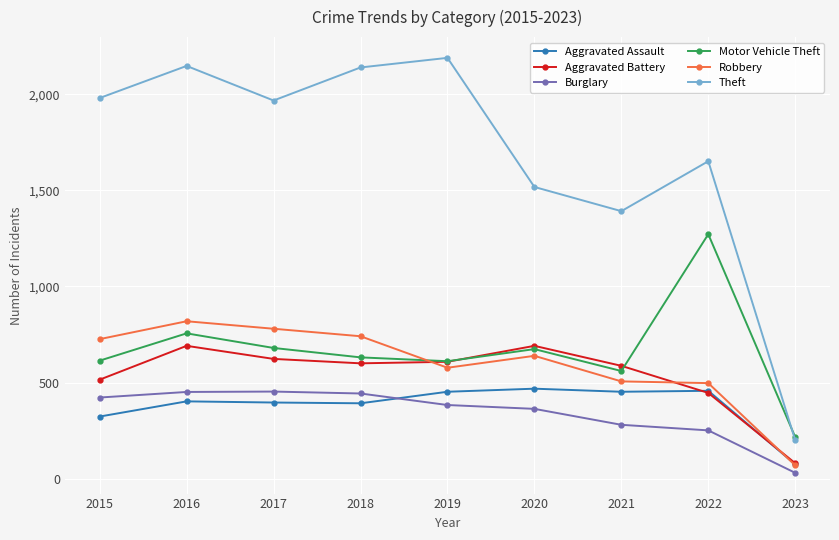

Count the number of categories in the chart.

9